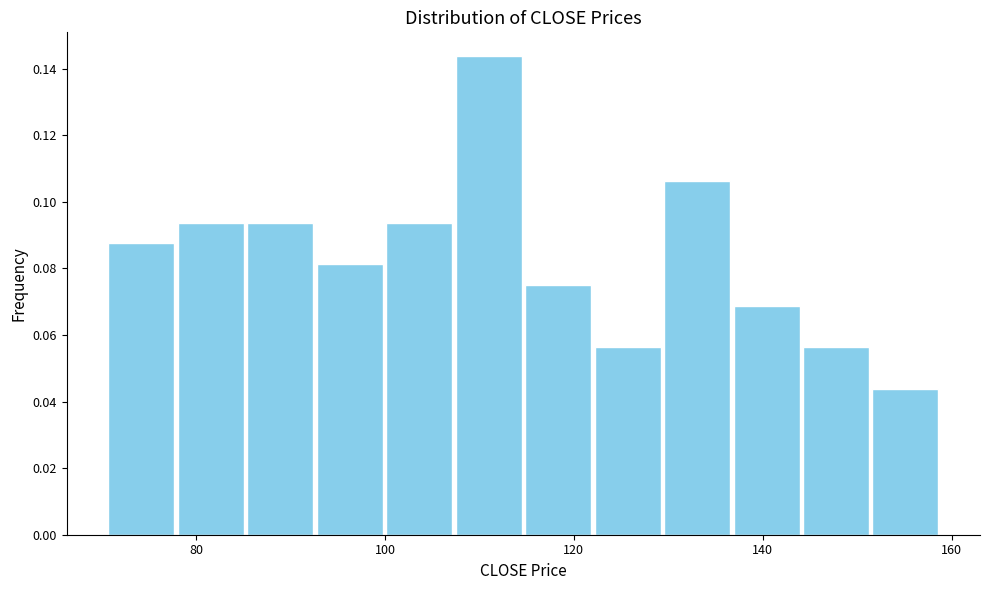

Read against the x-axis, roughly where is the centre of the tallest bar?

110